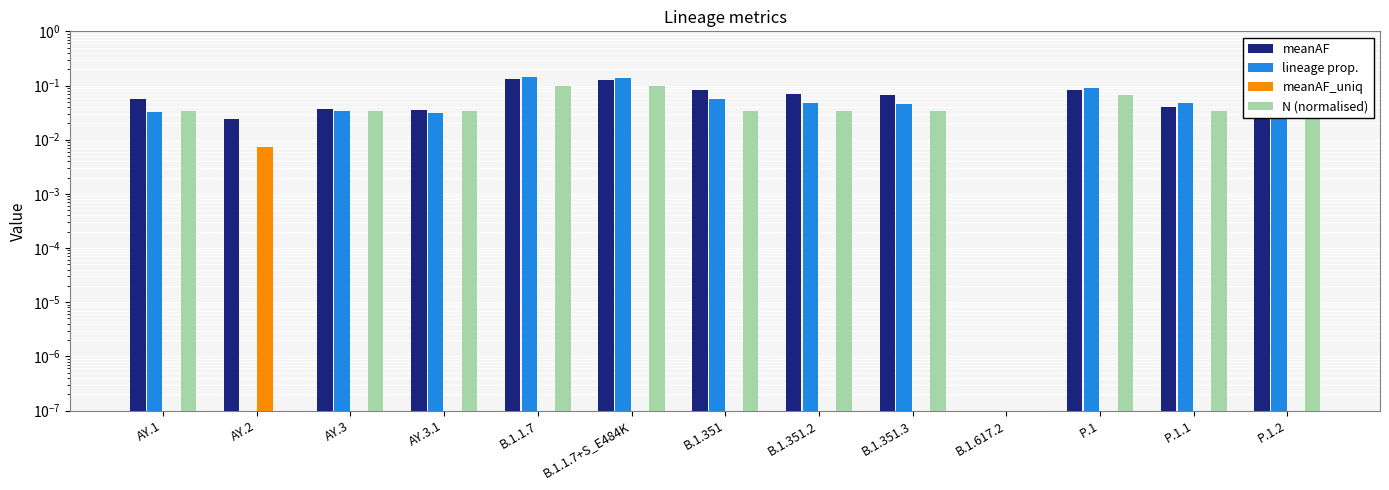

Which series has the largest total across all categories?

meanAF